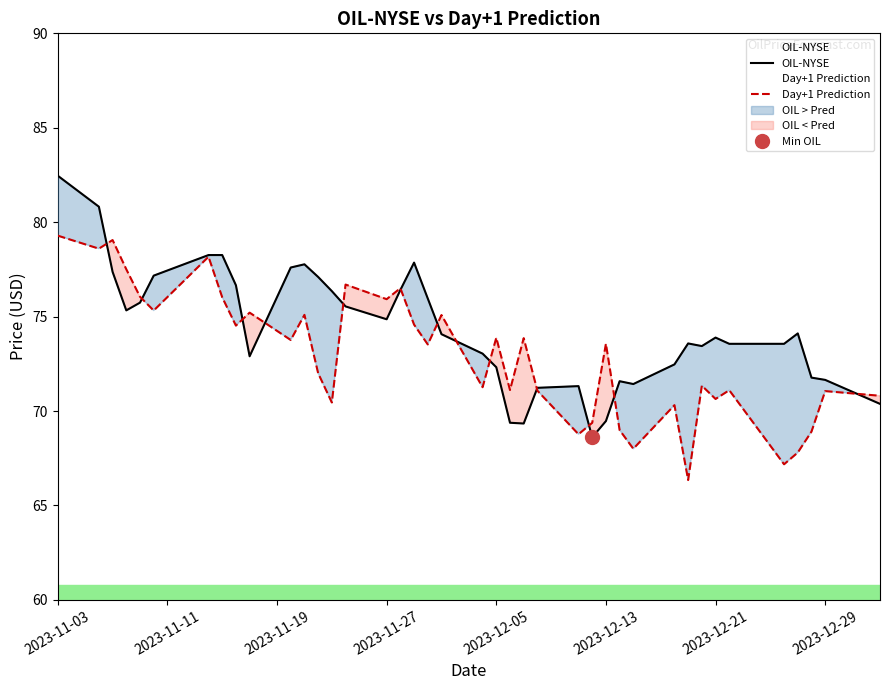

Reading left to right, transcribe all the data shown in this chart.

OIL-NYSE: 82.5	80.8	77.4	75.3	75.7	77.2	78.3	78.3	76.7	72.9	77.6	77.8	77.1	76.3	75.5	74.9	76.4	77.9	76.0	74.1	73.0	72.3	69.4	69.3	71.2	71.3	68.6	69.5	71.6	71.4	72.5	73.6	73.4	73.9	73.6	73.6	74.1	71.8	71.7	70.4
Day+1 Prediction: 79.3	78.6	79.1	77.5	76.1	75.3	78.2	76.0	74.5	75.2	73.8	75.1	72.0	70.5	76.7	75.9	76.5	74.6	73.5	75.1	71.3	73.9	71.1	73.9	71.1	68.8	69.4	73.6	69.0	68.0	70.3	66.3	71.3	70.6	71.1	67.2	67.8	68.9	71.1	70.8